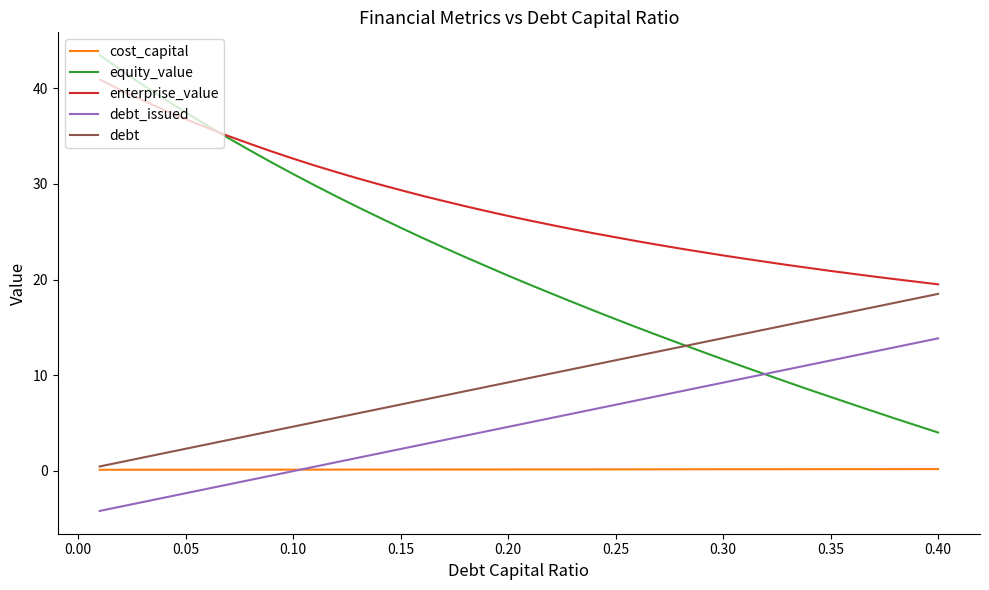

What is the sum of all cost_capital values?

6.0